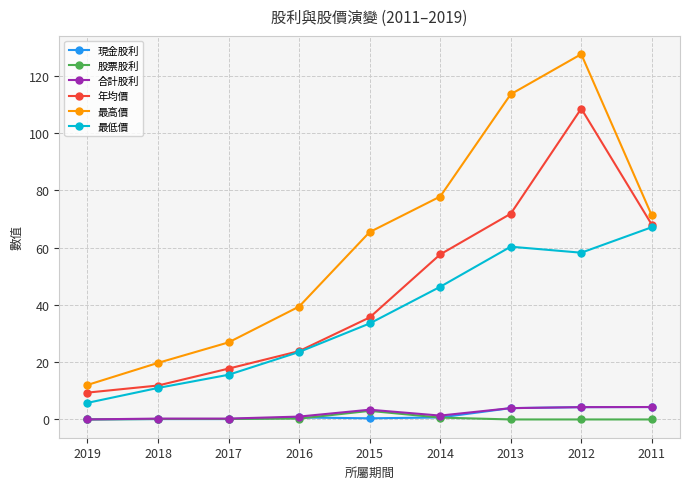

Is the value of 現金股利 at 2012 greater than the value of 年均價 at 2018?

No